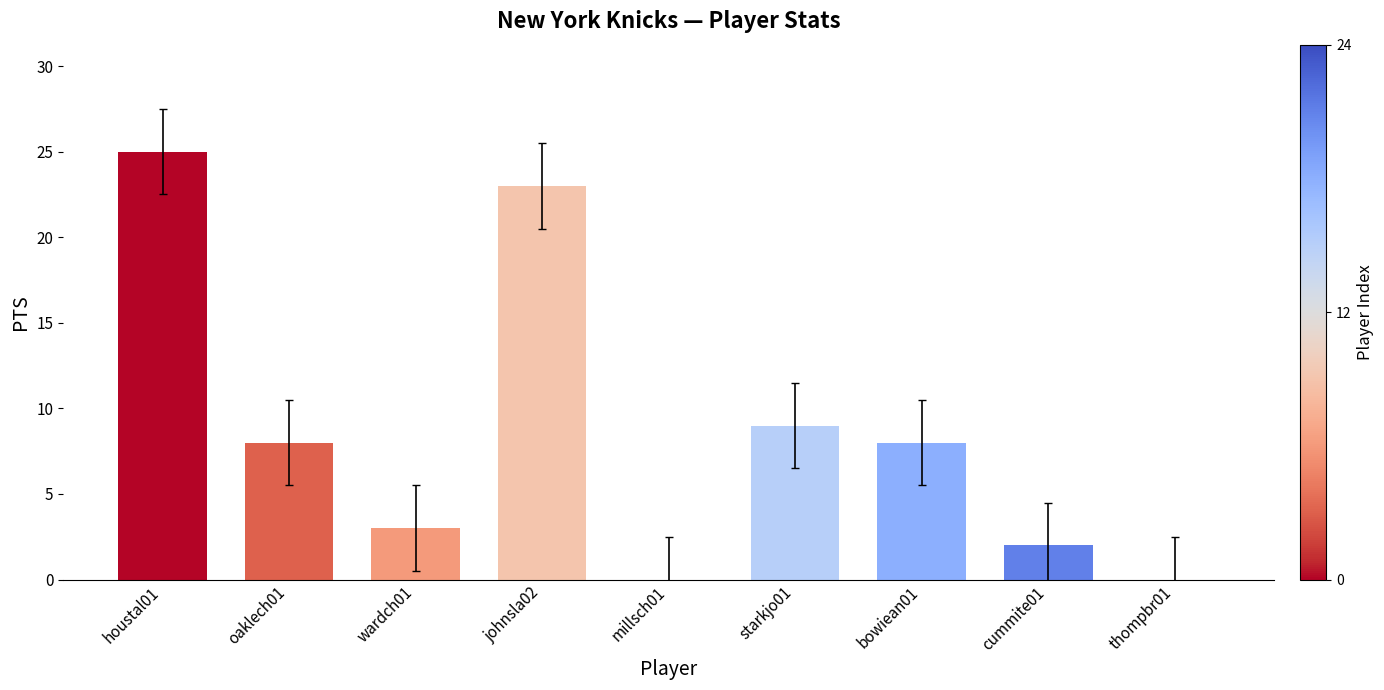

How many categories are shown in the chart?

9